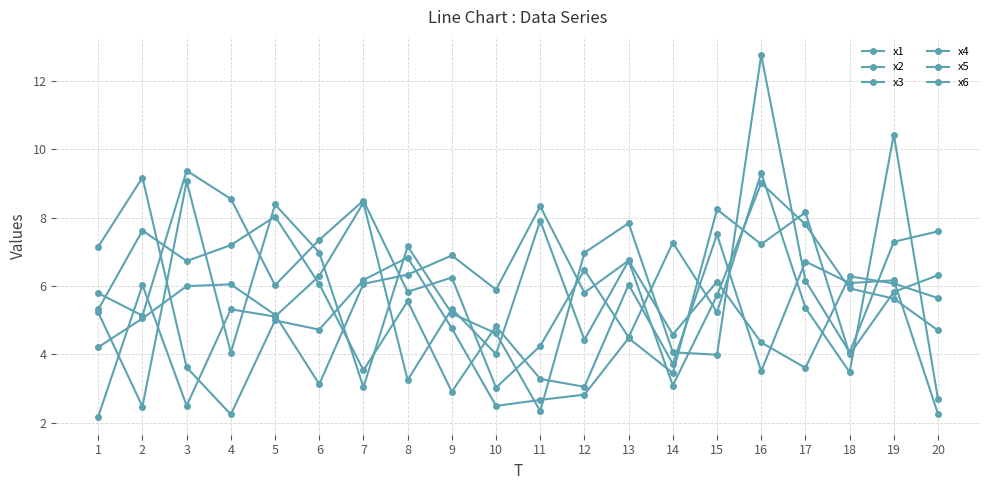

How many data points does each series have?

20